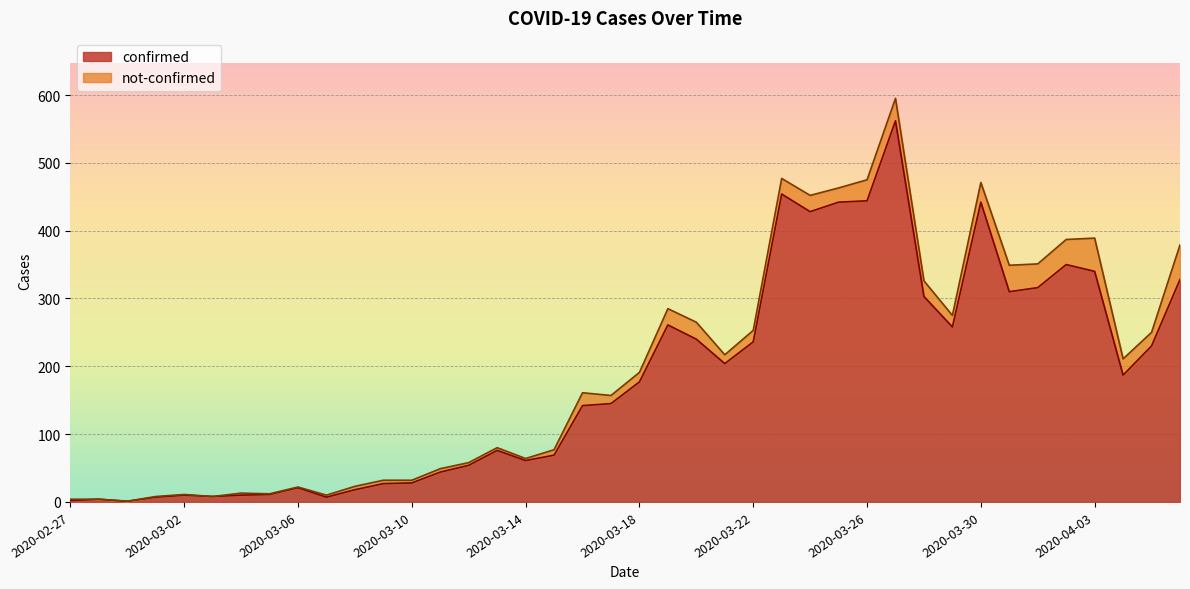

What position from the left is 2020-03-15?

18